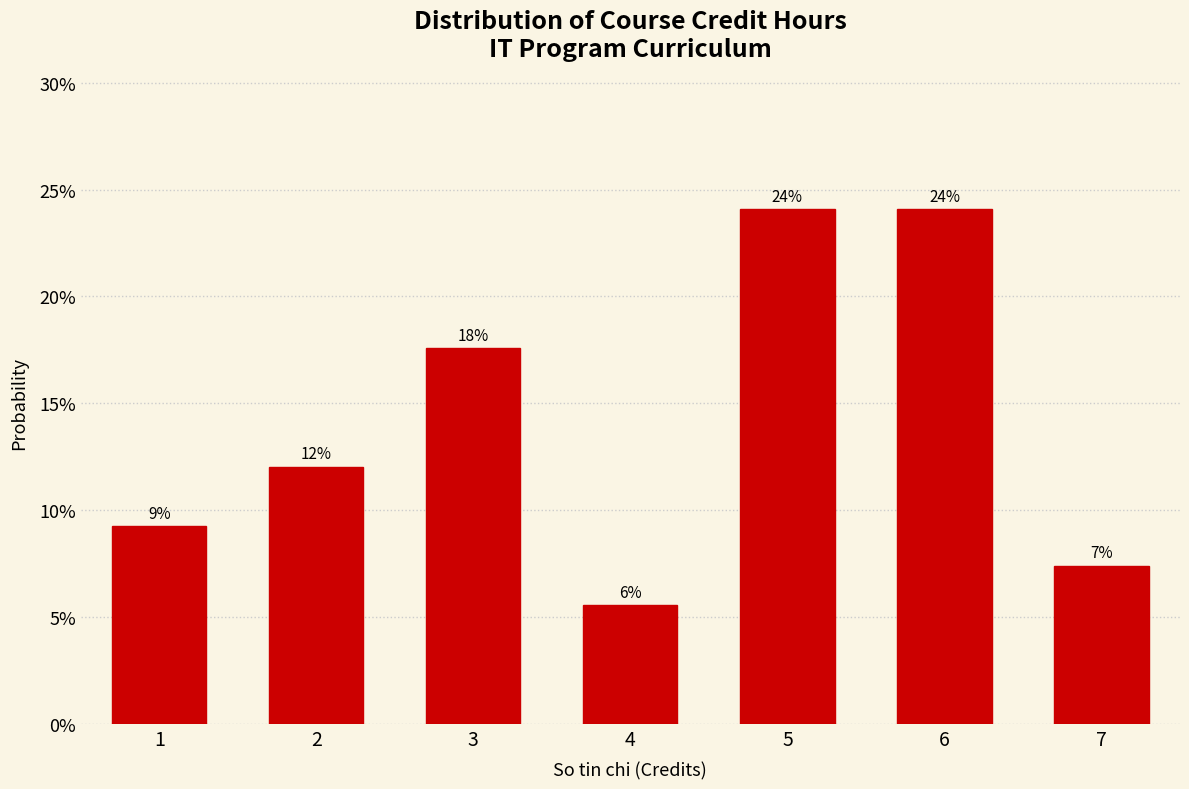

Are the bars horizontal?

No